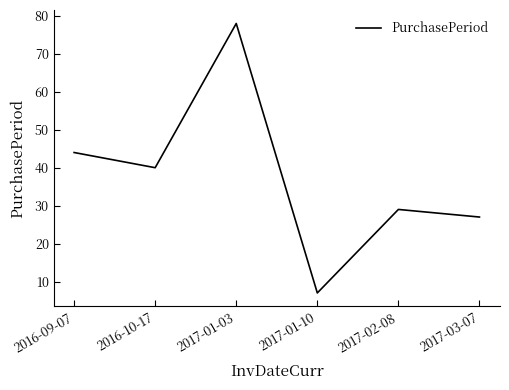

What is the smallest value displayed?

7